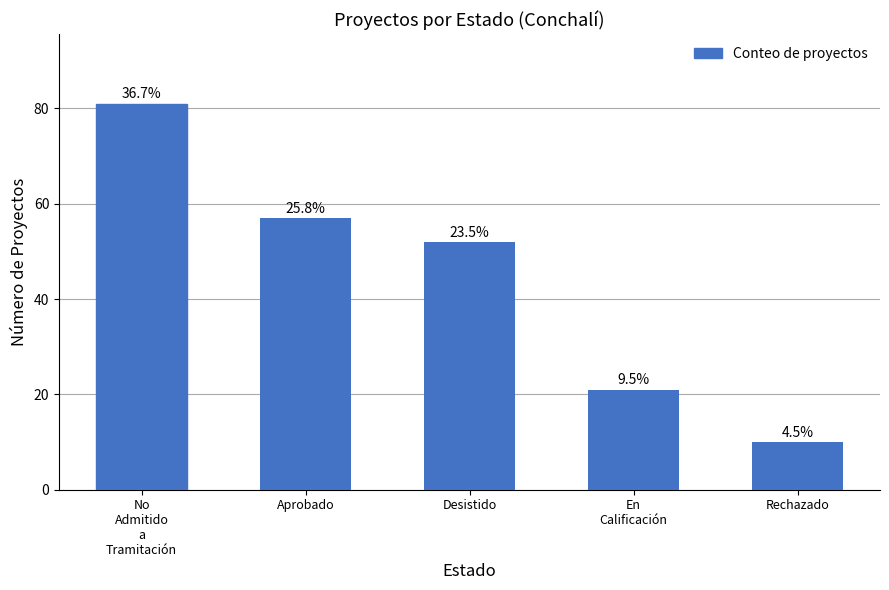

Are the bars horizontal?

No